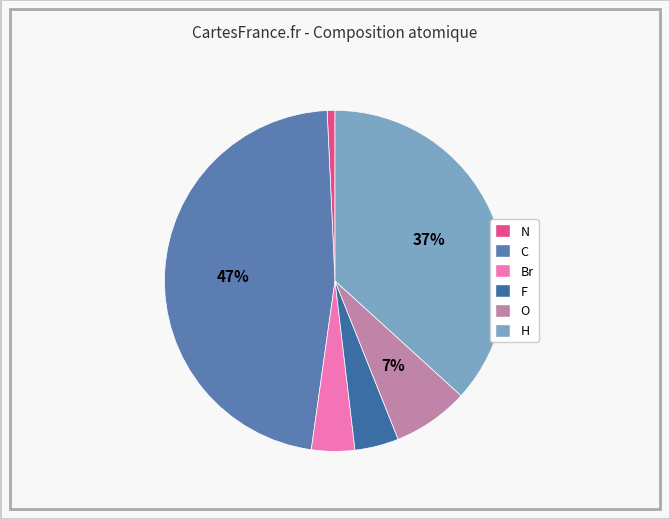

Is H the majority of the pie?

No